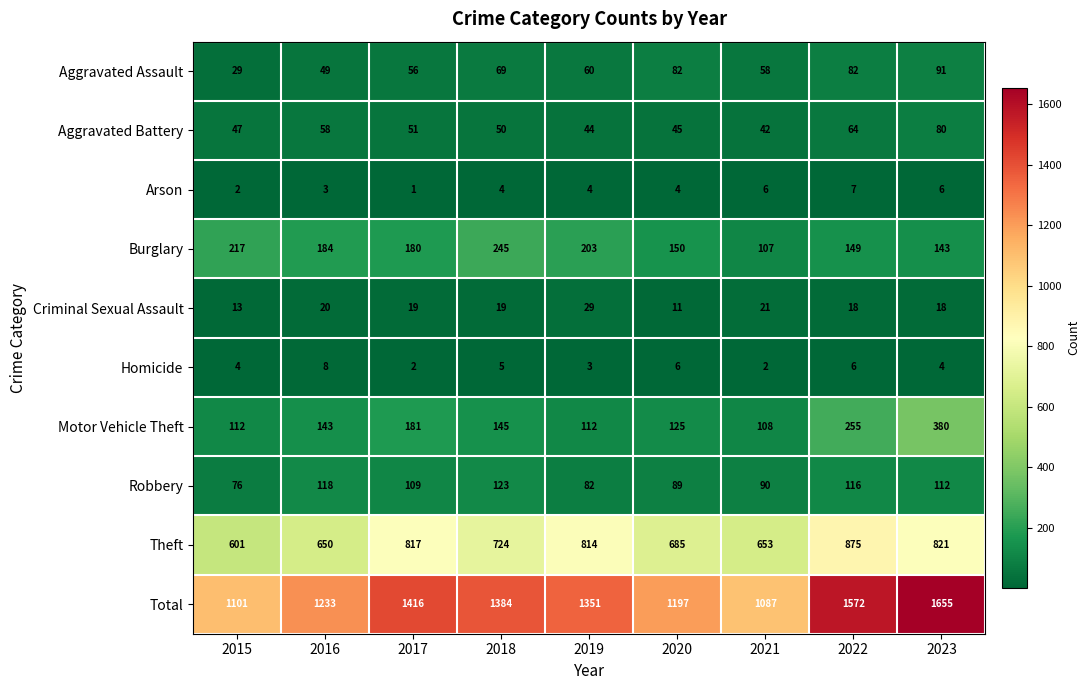

At how many categories does at least one series exceed 803?

9